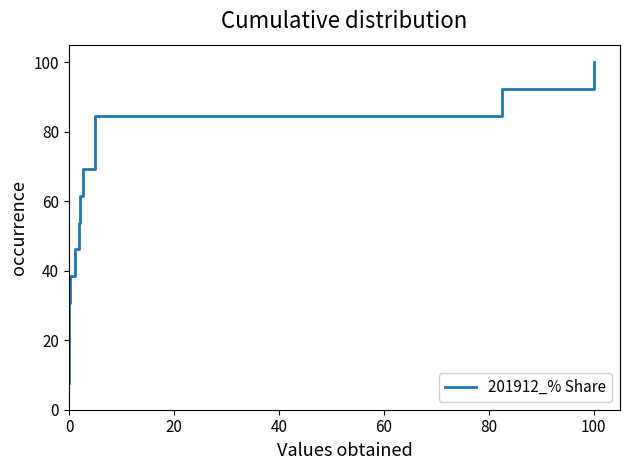

What is the smallest value displayed?

7.7